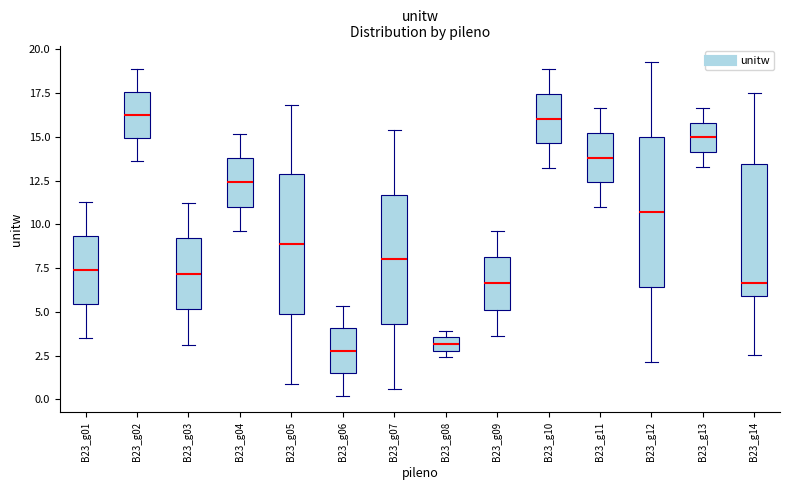

Where is the lower edge of the box for B23_g13 on the y-axis? The values are not printed on the chart, so give them approximately, as read against the axis.

14.0